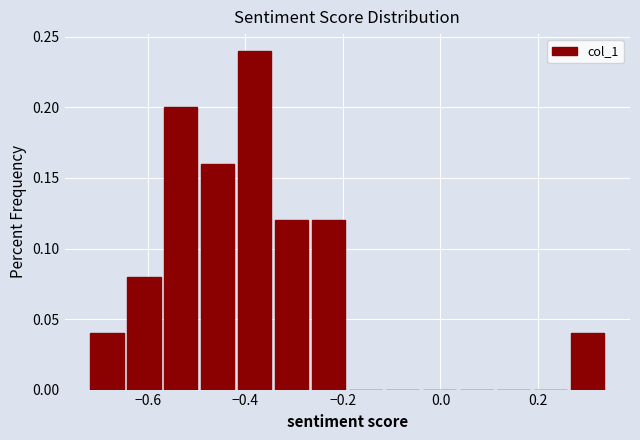

Read against the x-axis, roughly where is the centre of the tallest bar?

-0.38